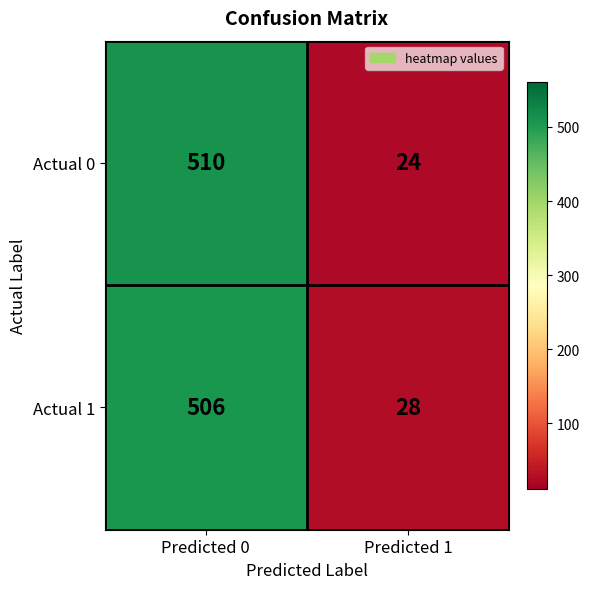

Is it true that Actual 0 equals 510 at Predicted 0?

True